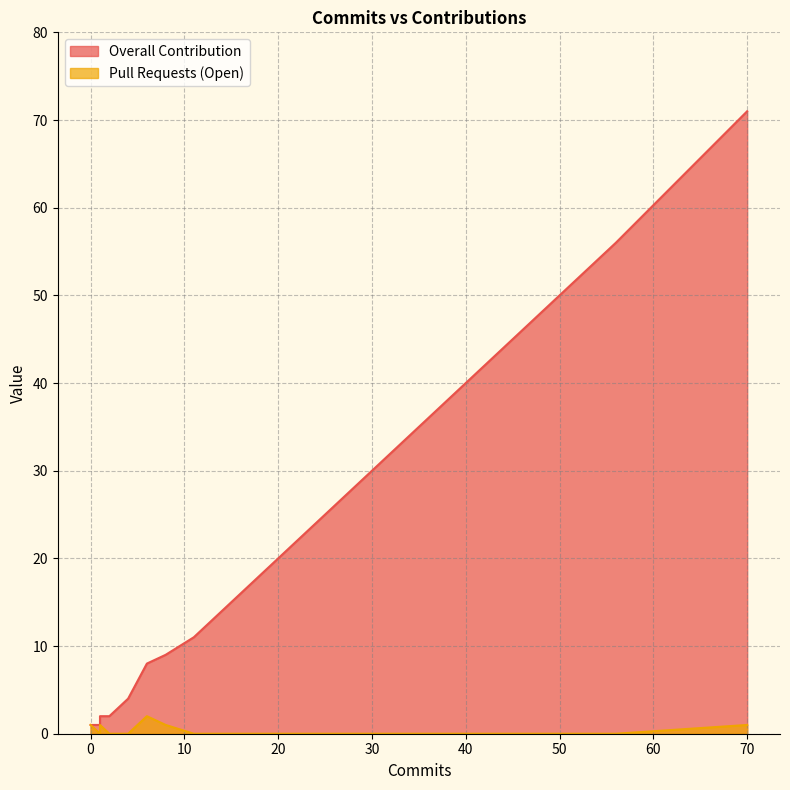

Which series changed the most between 3 and 25?

Overall Contribution